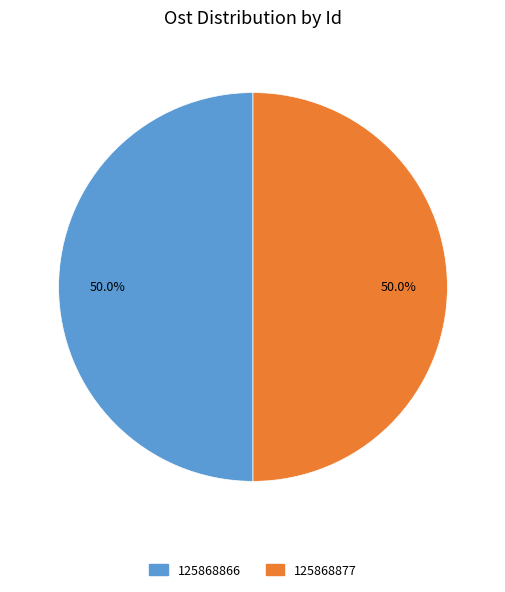

To the nearest percent, what portion does 125868877 represent?

50%